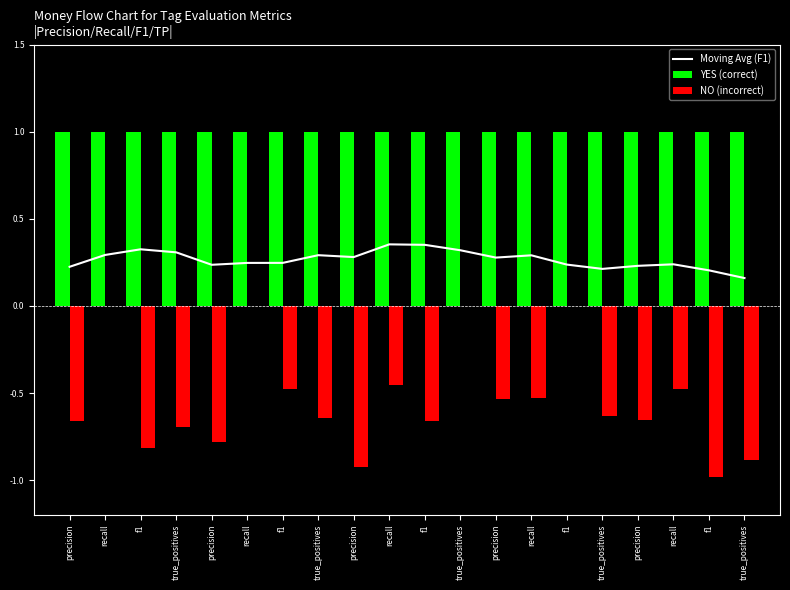

How many values are between 0 and 1?

20